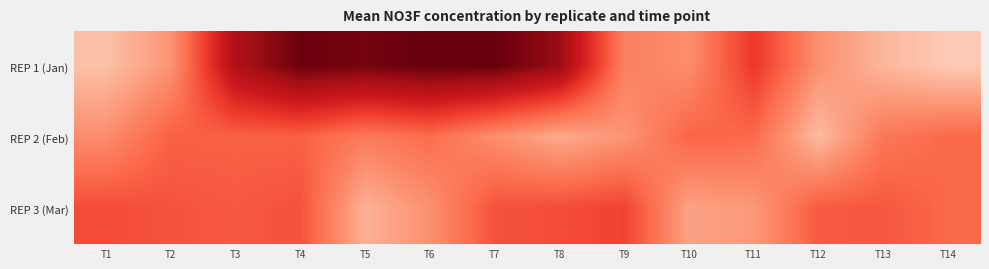

Which series has the largest total across all categories?

REP 1 (Jan)